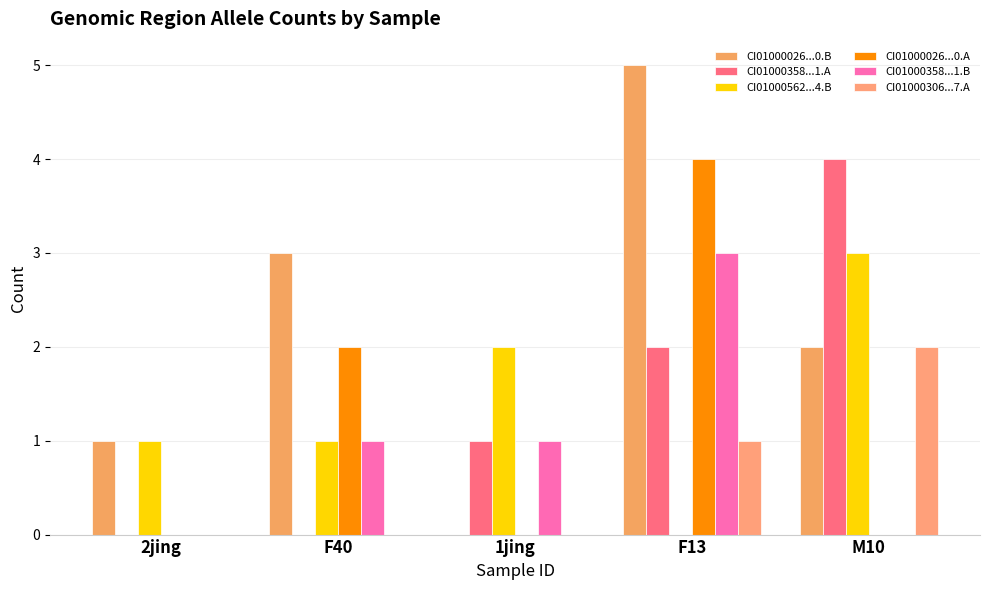

Reading left to right, extract all data points from this chart.

CI01000026...0.B: 1	3	0	5	2
CI01000358...1.A: 0	0	1	2	4
CI01000562...4.B: 1	1	2	0	3
CI01000026...0.A: 0	2	0	4	0
CI01000358...1.B: 0	1	1	3	0
CI01000306...7.A: 0	0	0	1	2